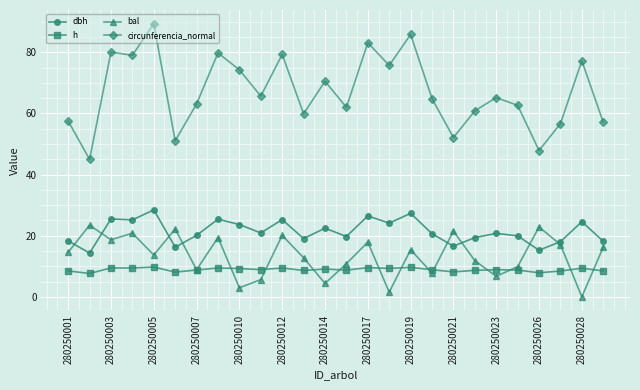

What is the maximum value shown in the chart?

89.4